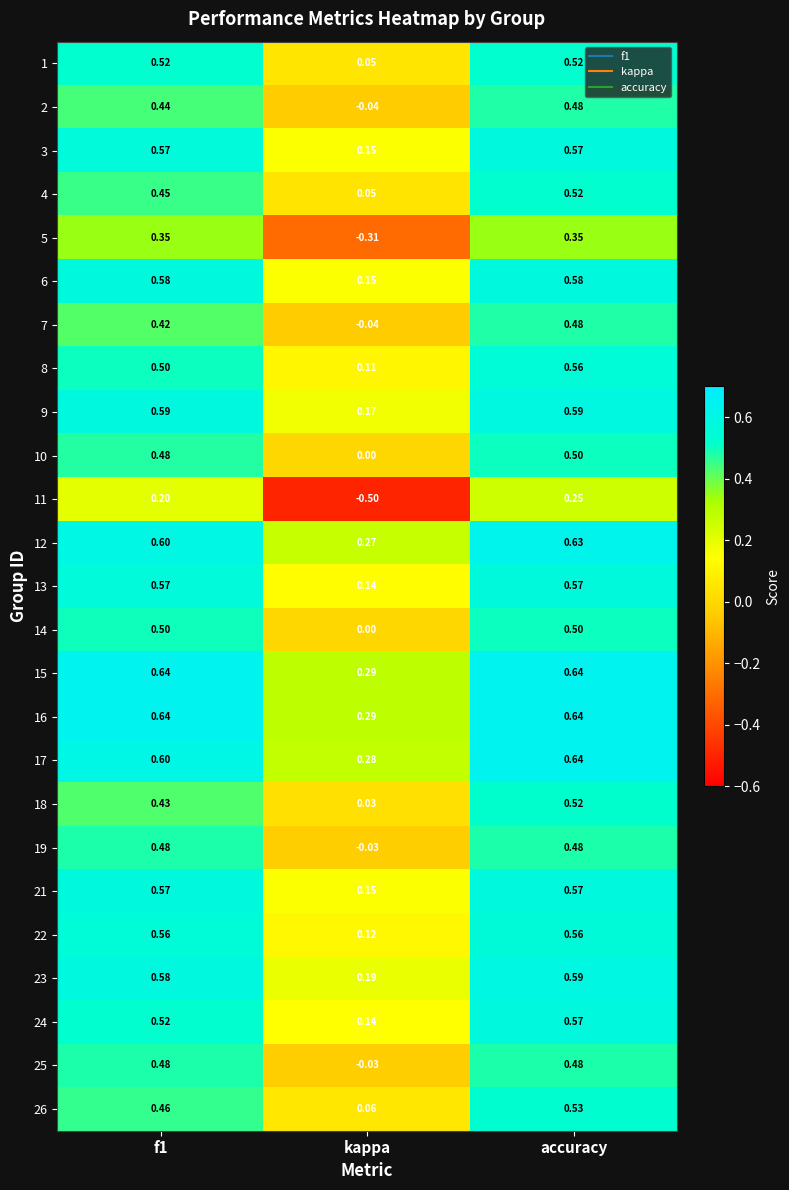

What is the smallest value displayed?

-0.5